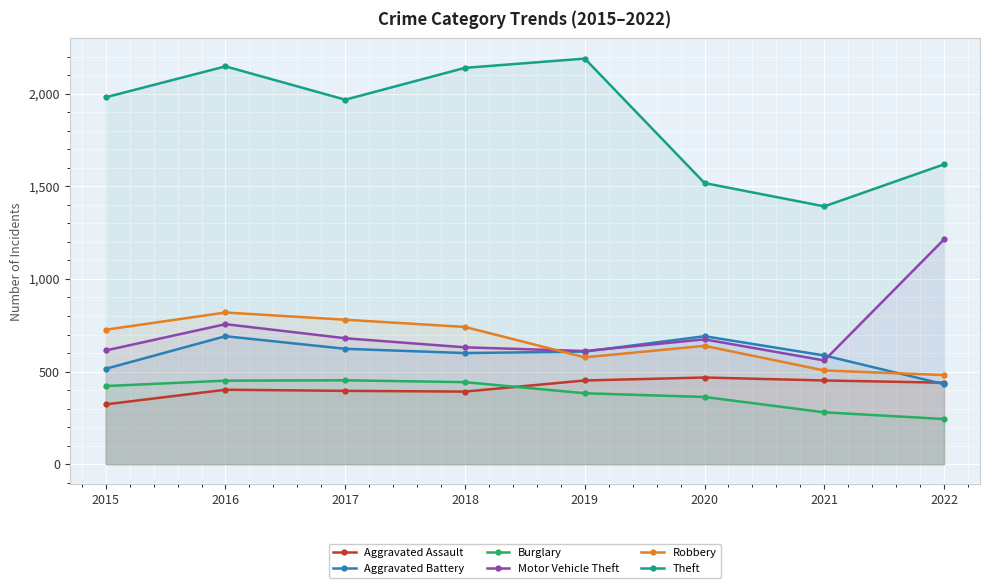

What is the average value of the Aggravated Assault series?

416